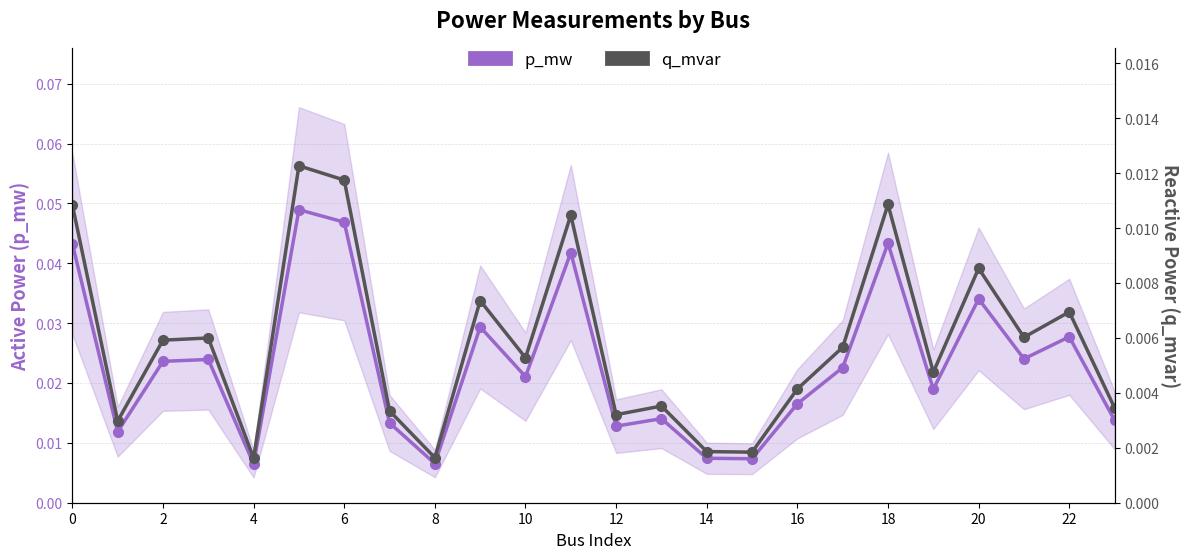

True or false: p_mw and q_mvar cross at least once.

False